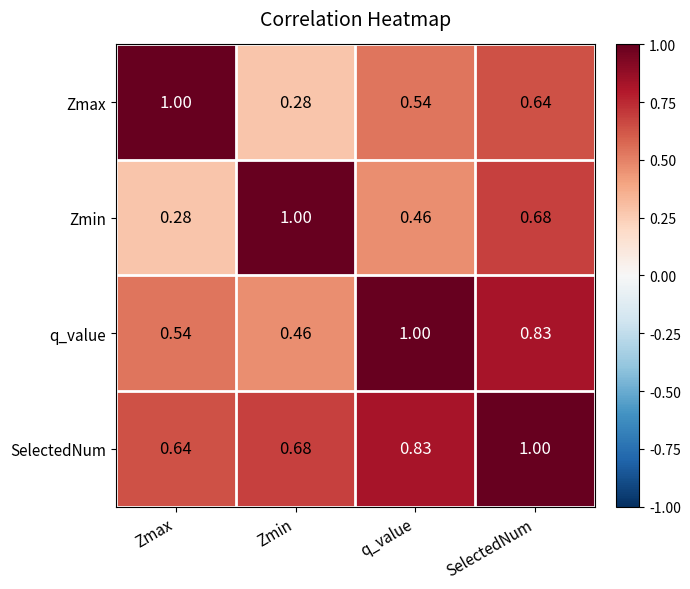

Rank the series at Zmin from highest to lowest value.

Zmin, SelectedNum, q_value, Zmax